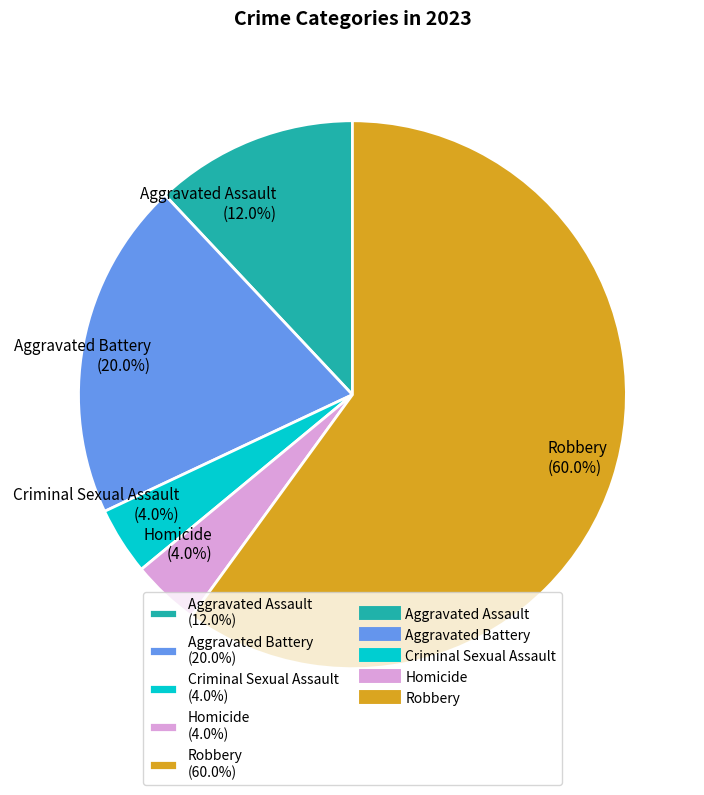

How many slices are in this pie chart?

5